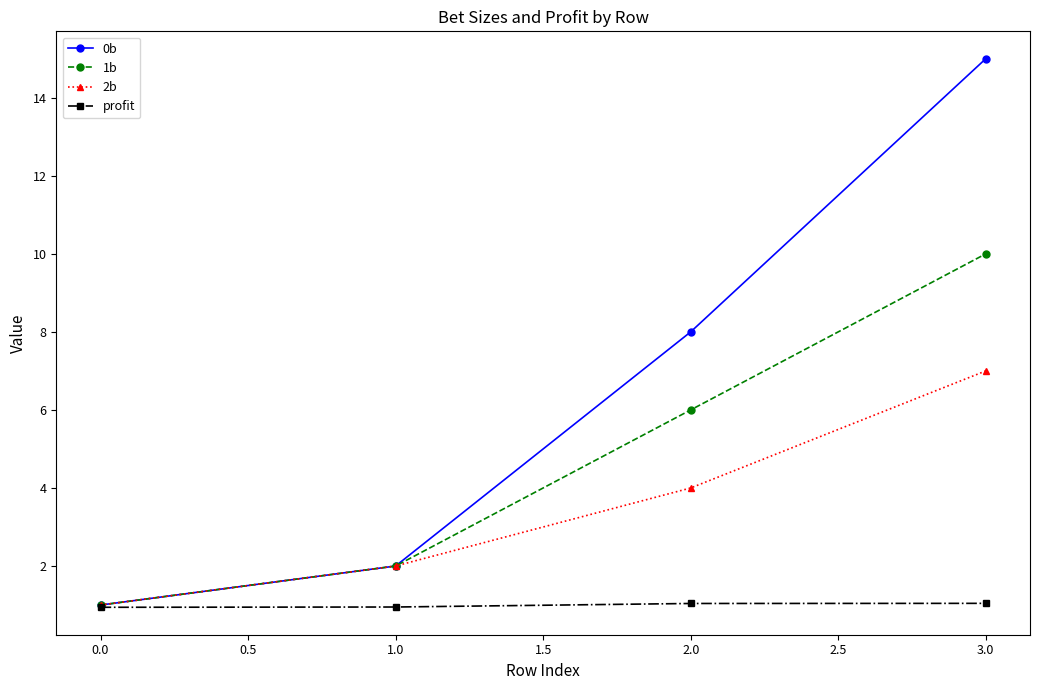

List the series in order of their overall mean, highest first.

0b, 1b, 2b, profit